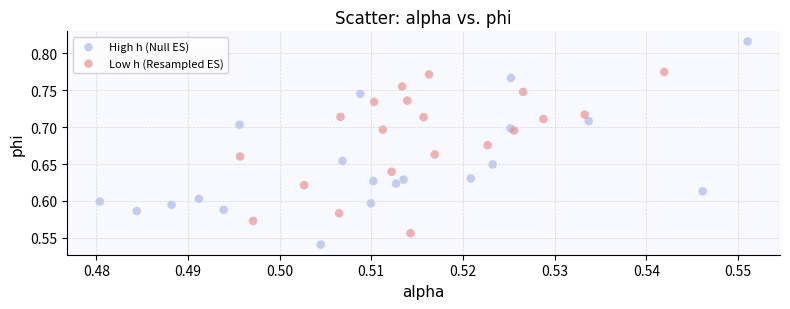

Which series has the largest Y range (max minus min)?

High h (Null ES)